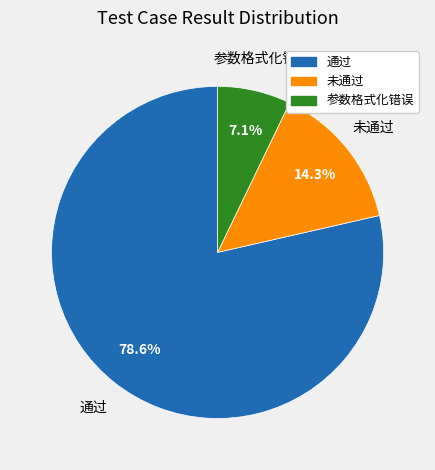

Do 未通过 and 通过 together represent more than half of the pie?

Yes